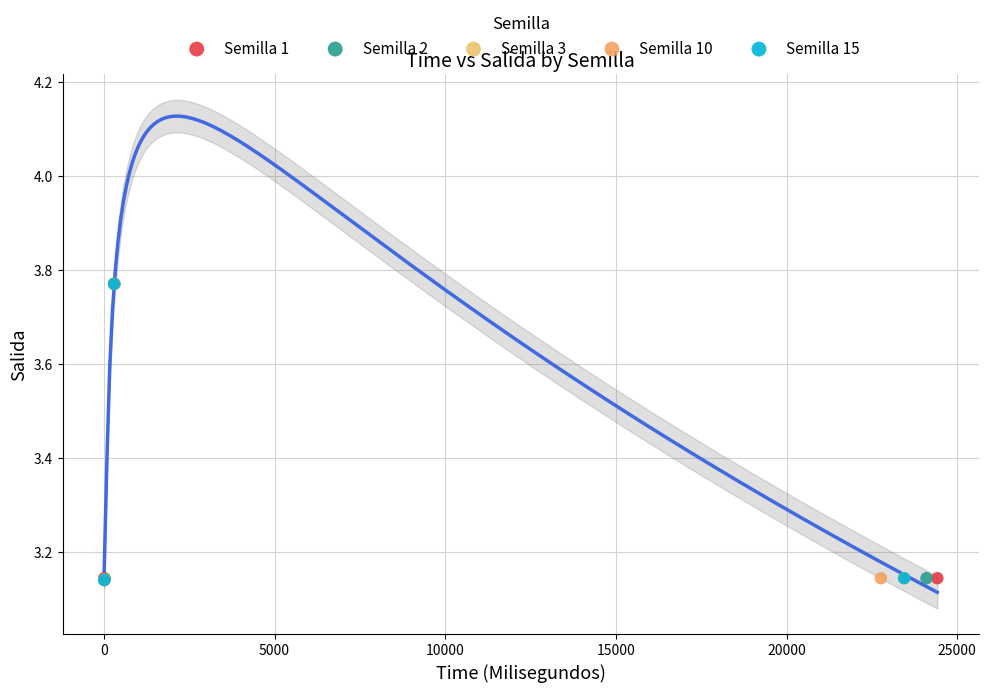

What are all the series names shown in the legend?

Semilla 1, Semilla 2, Semilla 3, Semilla 10, Semilla 15